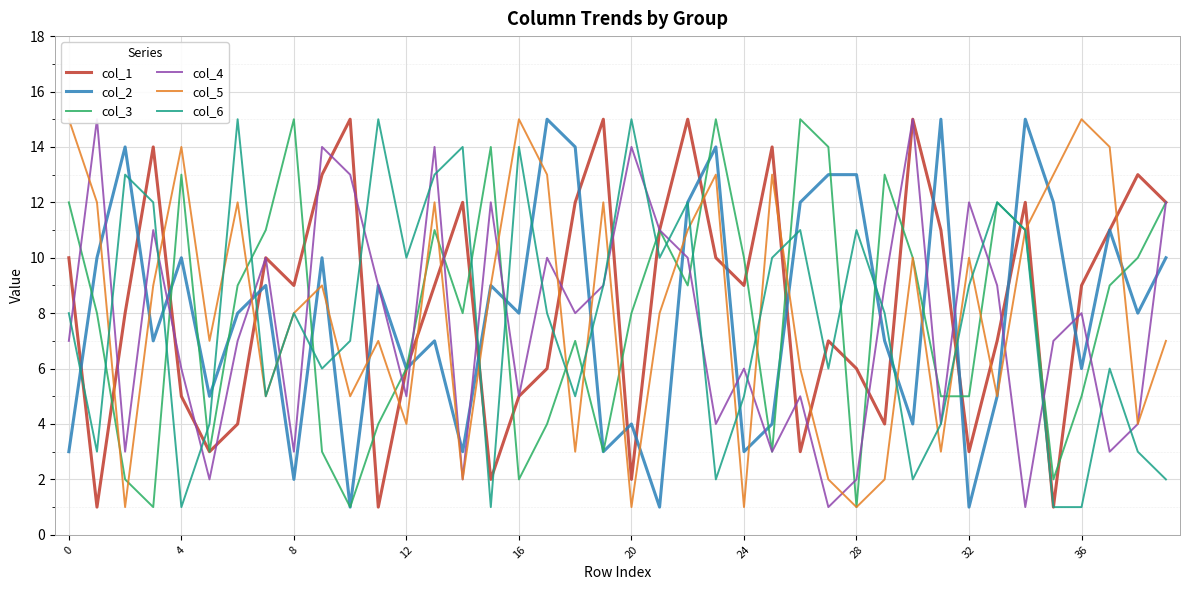

What is the difference between the maximum and minimum values in the col_1 series?

14